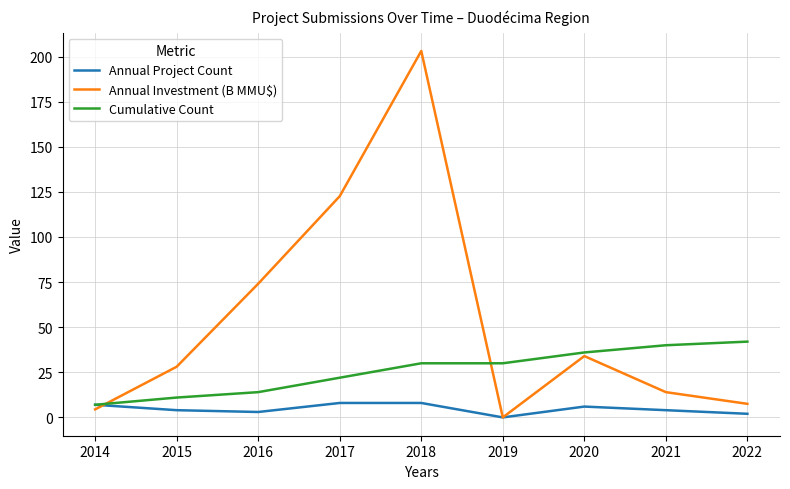

Which series has the largest range (max minus min)?

Annual Investment (B MMU$)